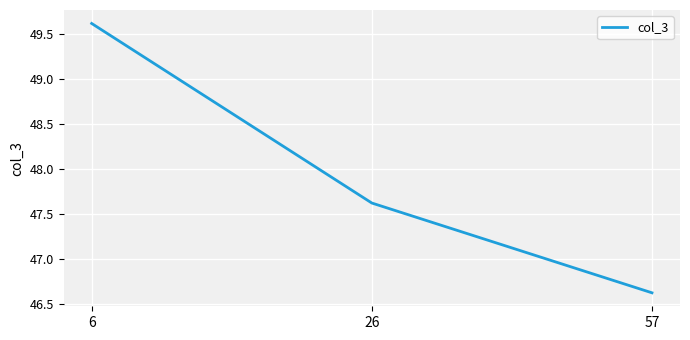

How many values are below 47?

1